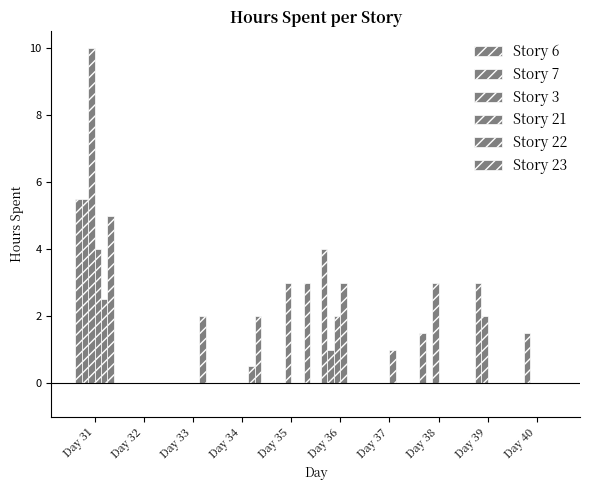

How many distinct data groups are displayed?

6